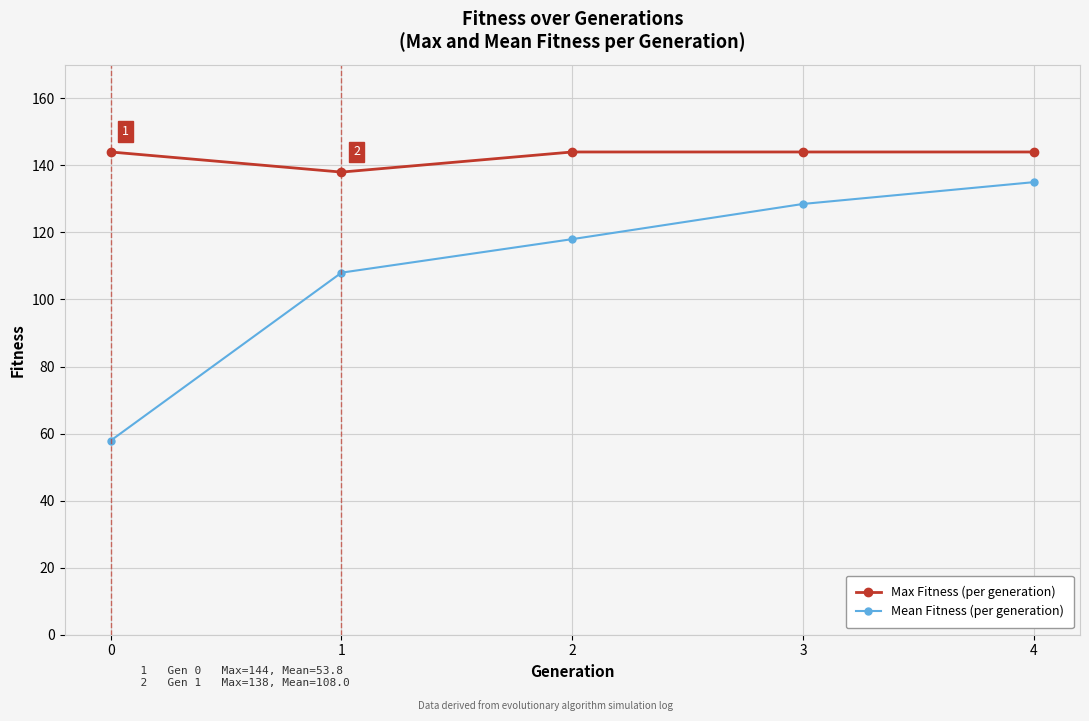

Reading left to right, list all the values displayed in this chart.

Max Fitness (per generation): 144.0	138.0	144.0	144.0	144.0
Mean Fitness (per generation): 57.9	108.0	118.0	128.5	135.0